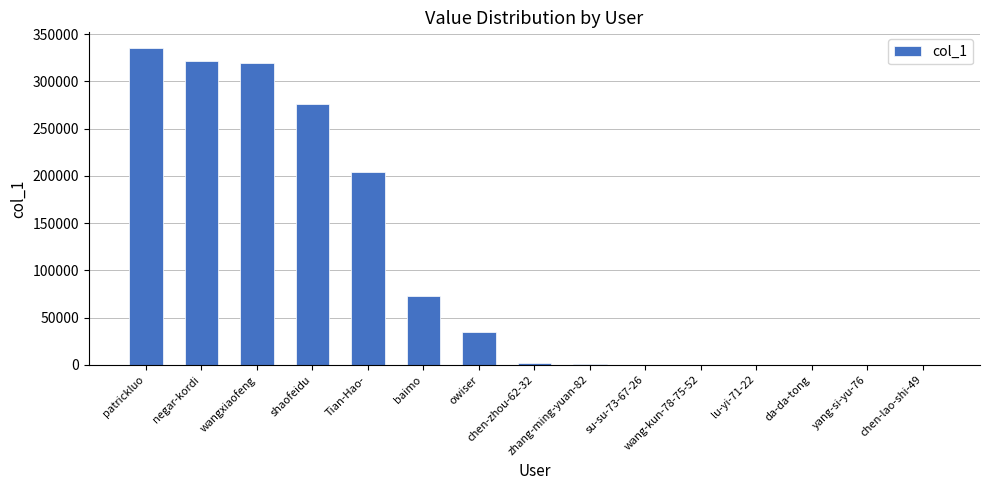

Which has a higher value, patrickluo or chen-zhou-62-32?

patrickluo